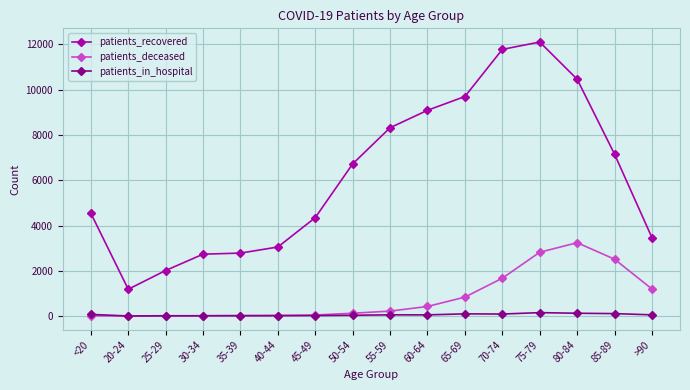

Does the chart display data point markers on the line(s)?

Yes